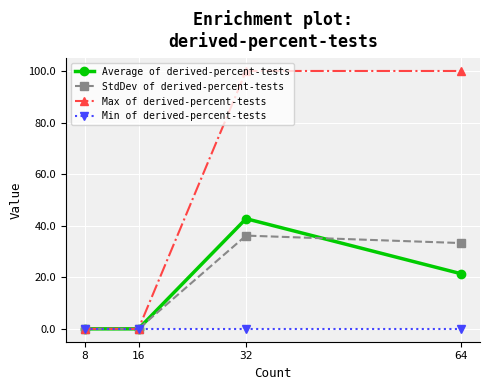

What is the greatest value displayed?

100.0